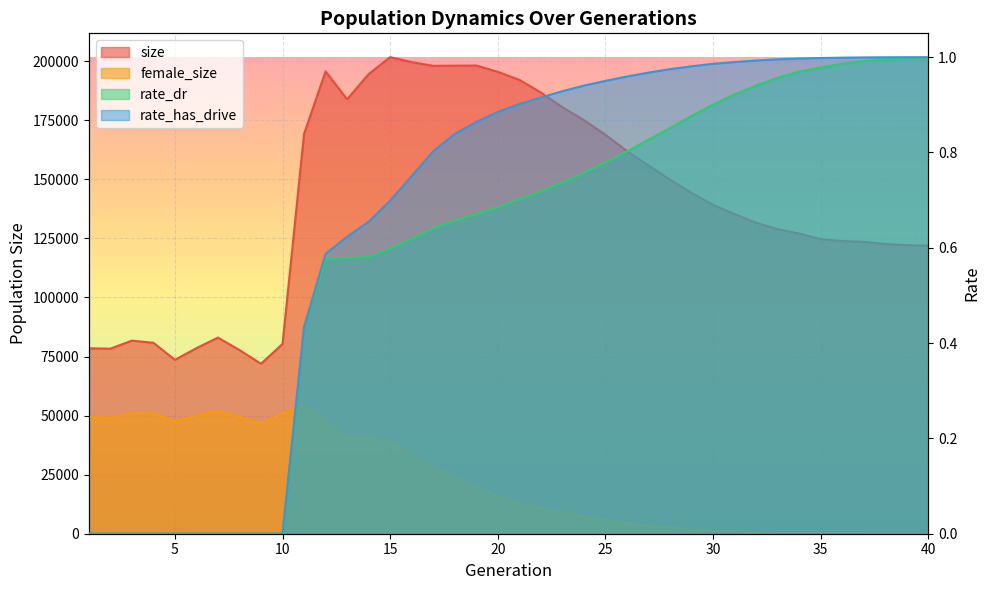

Where is the first local minimum for size?

2